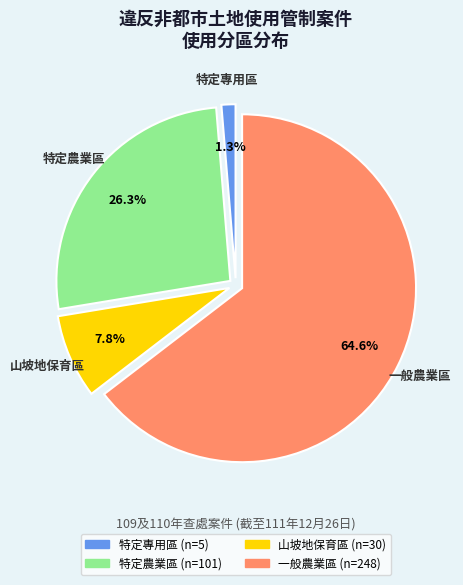

To the nearest percent, what is the difference between the largest and smallest slice percentages?

63%